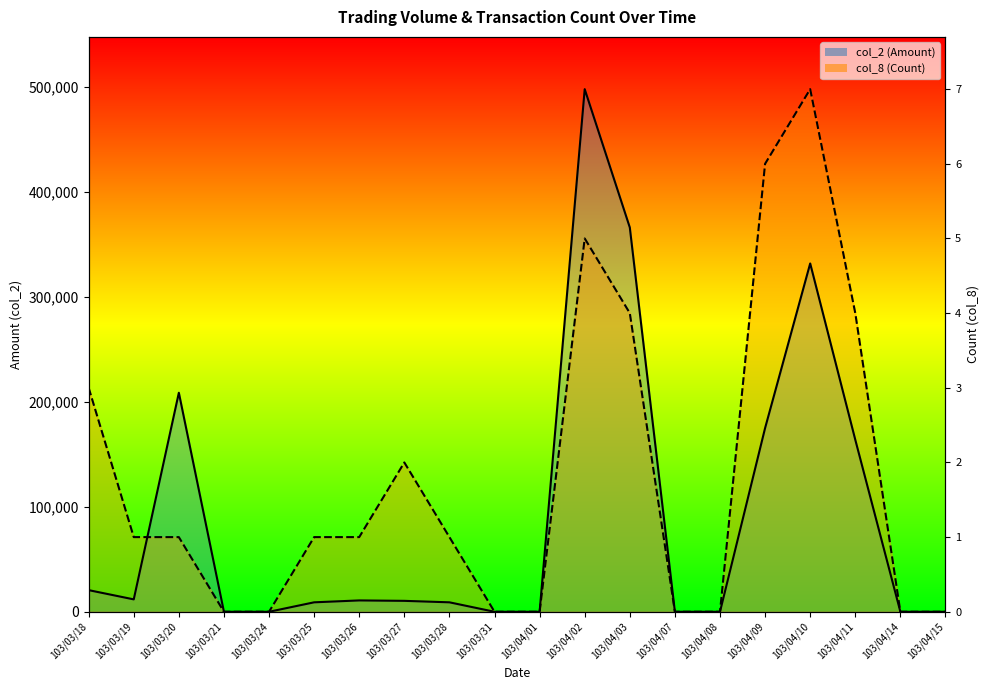

True or false: col_8 (Count) line has more than 0 points higher than both neighbors.

True